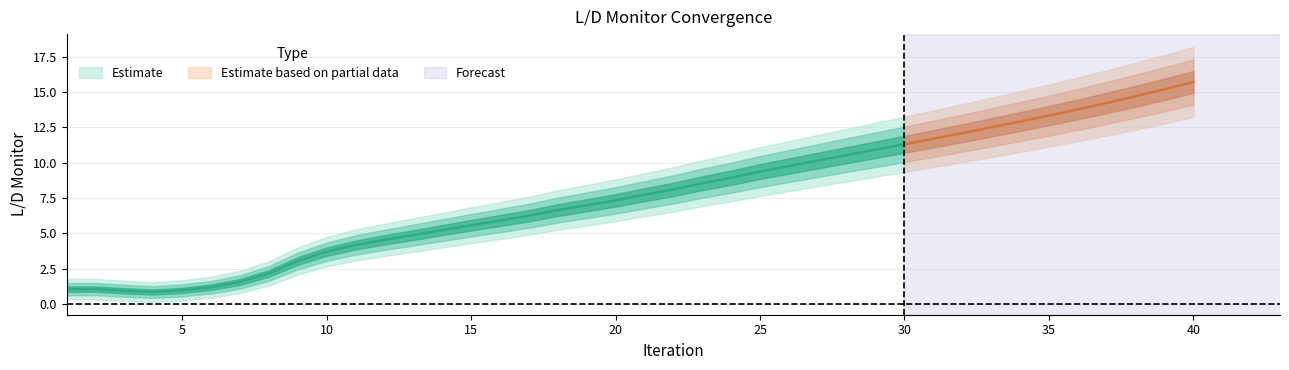

Where is the first local minimum?

4.0